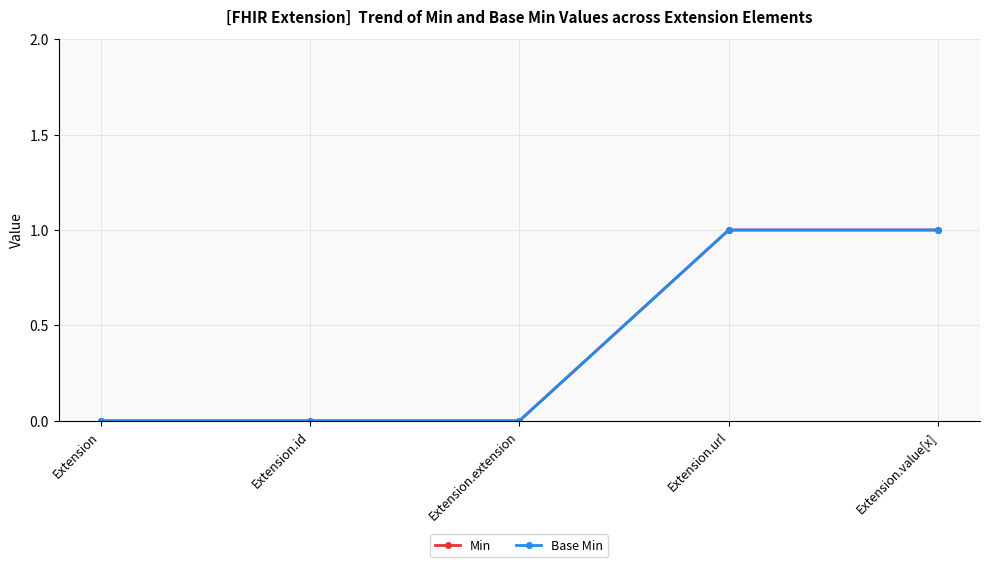

What is the difference between the second highest and minimum values in the Min series?

1